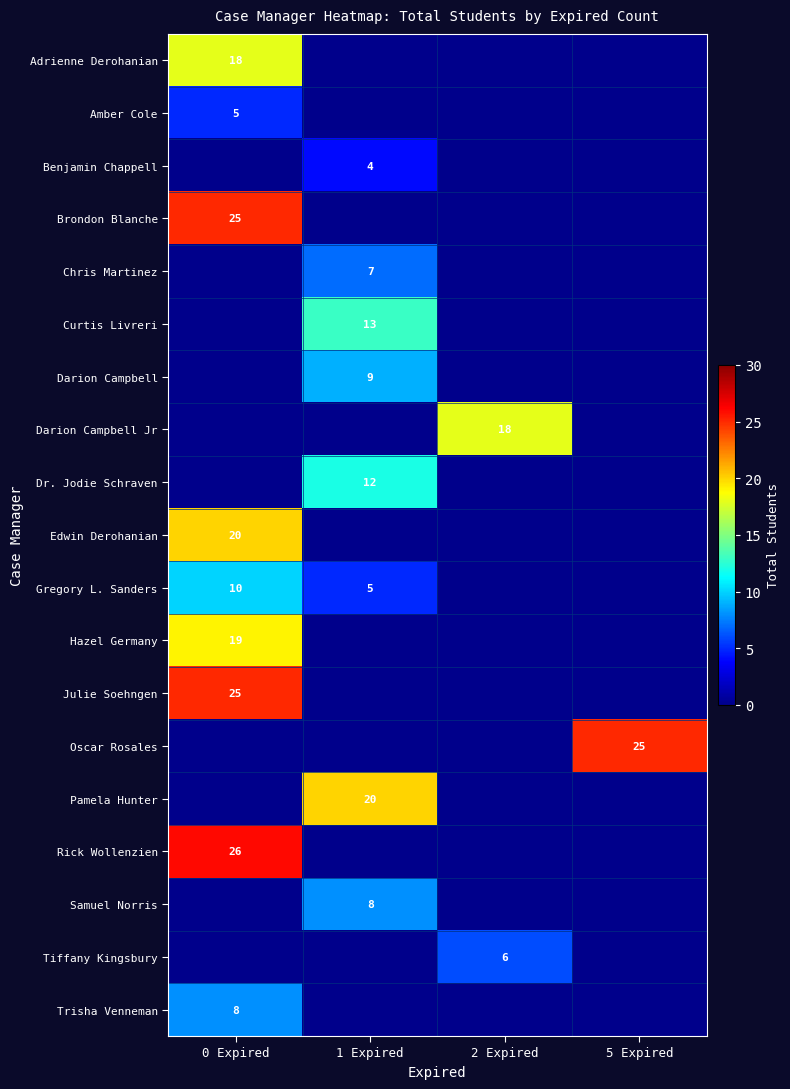

At how many categories does at least one series exceed 11?

4